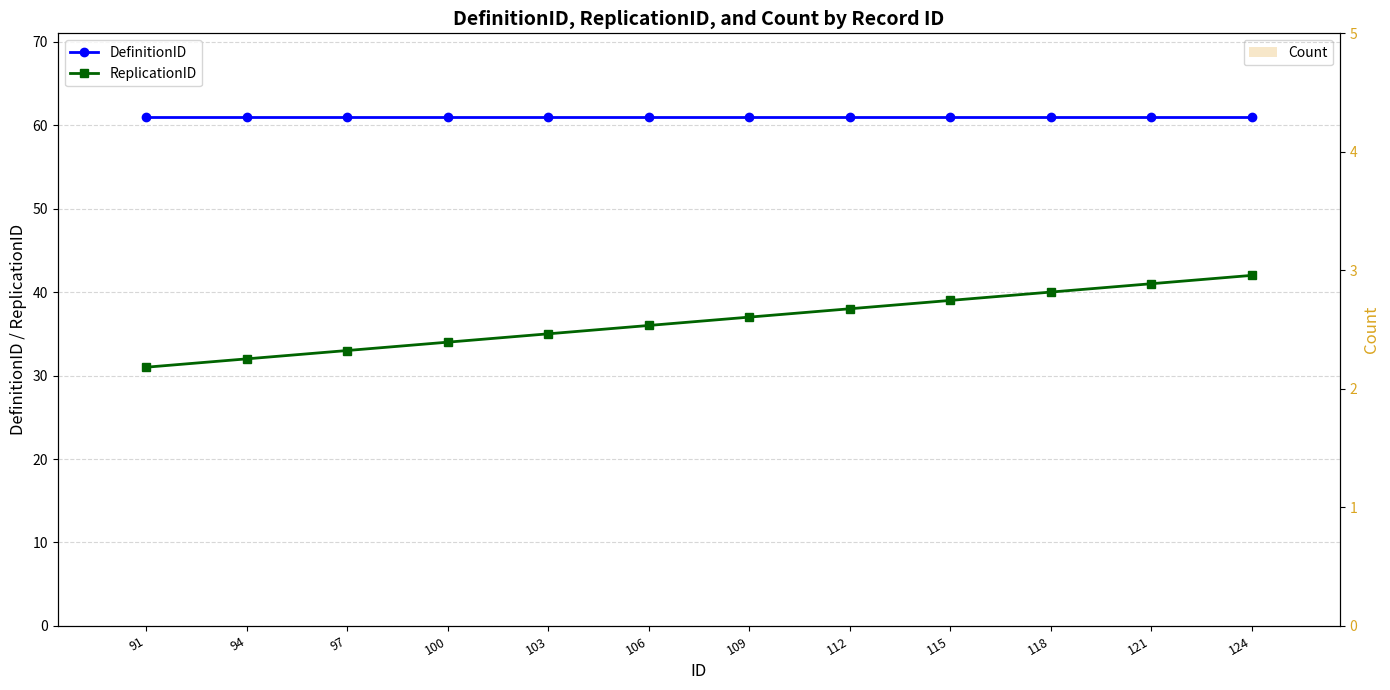

Read the DefinitionID value at 115.

61